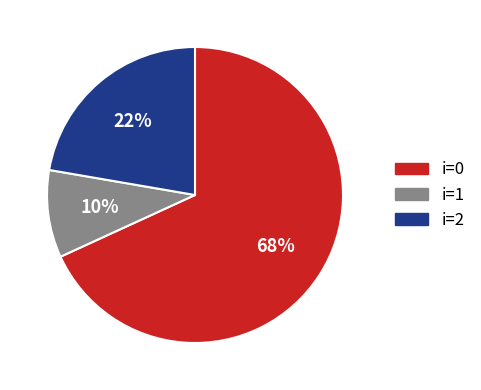

To the nearest percent, what is the average slice percentage?

33%